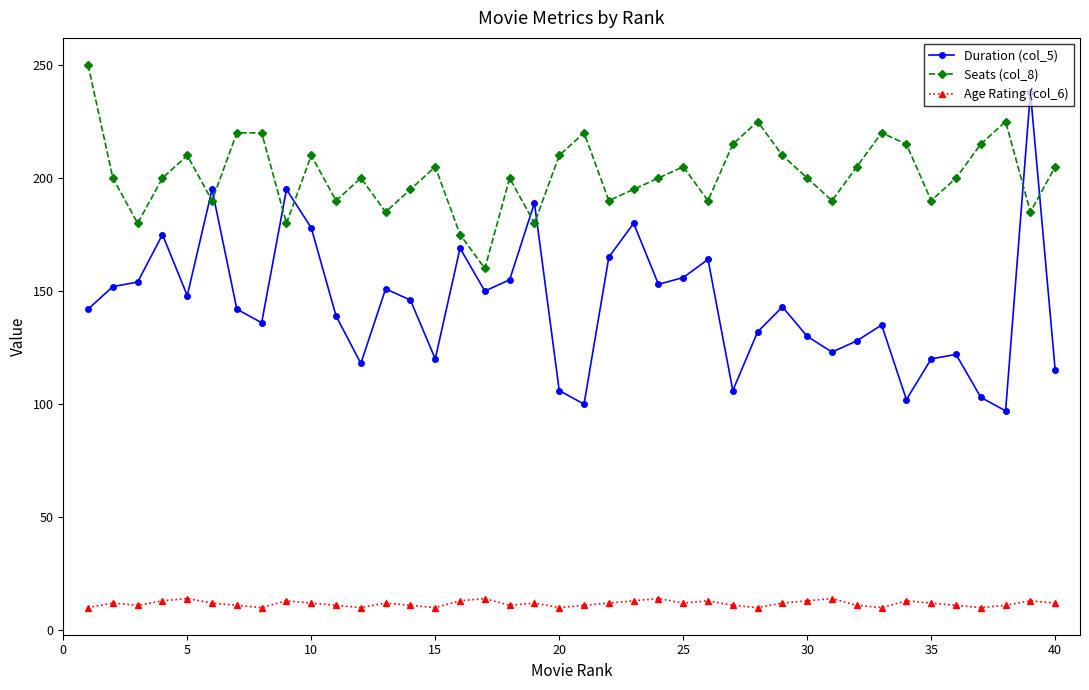

True or false: Age Rating (col_6) and Duration (col_5) intersect in this chart.

False